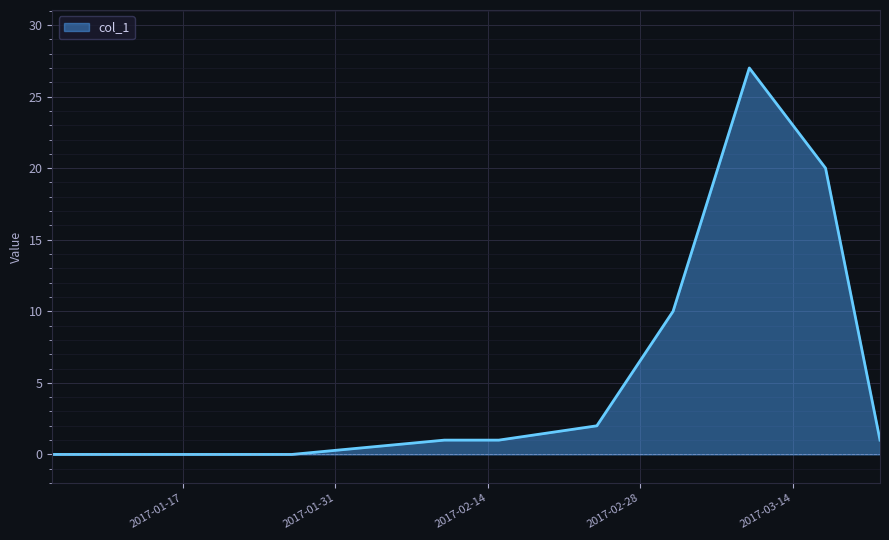

What is the greatest value displayed?

27